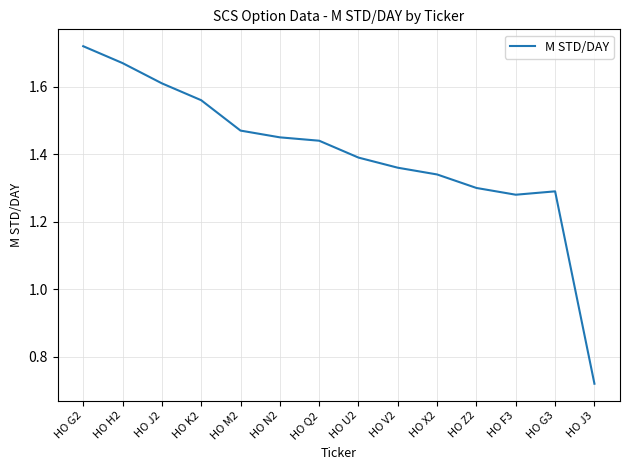

What position from the left is HO J3?

14